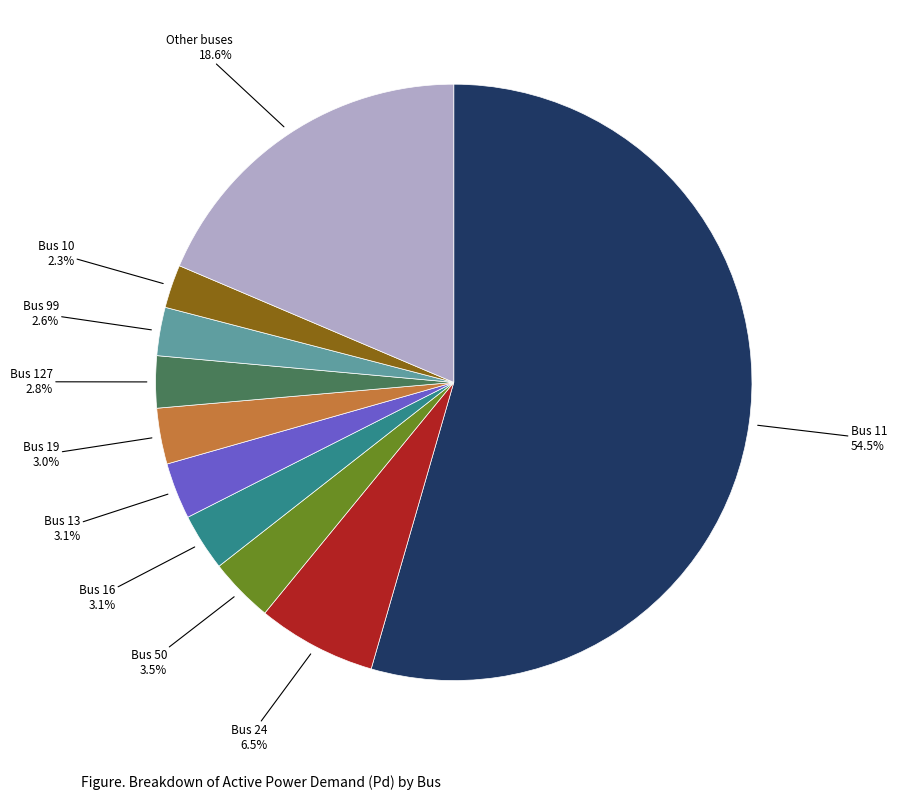

To the nearest percent, what is the average slice percentage?

10%